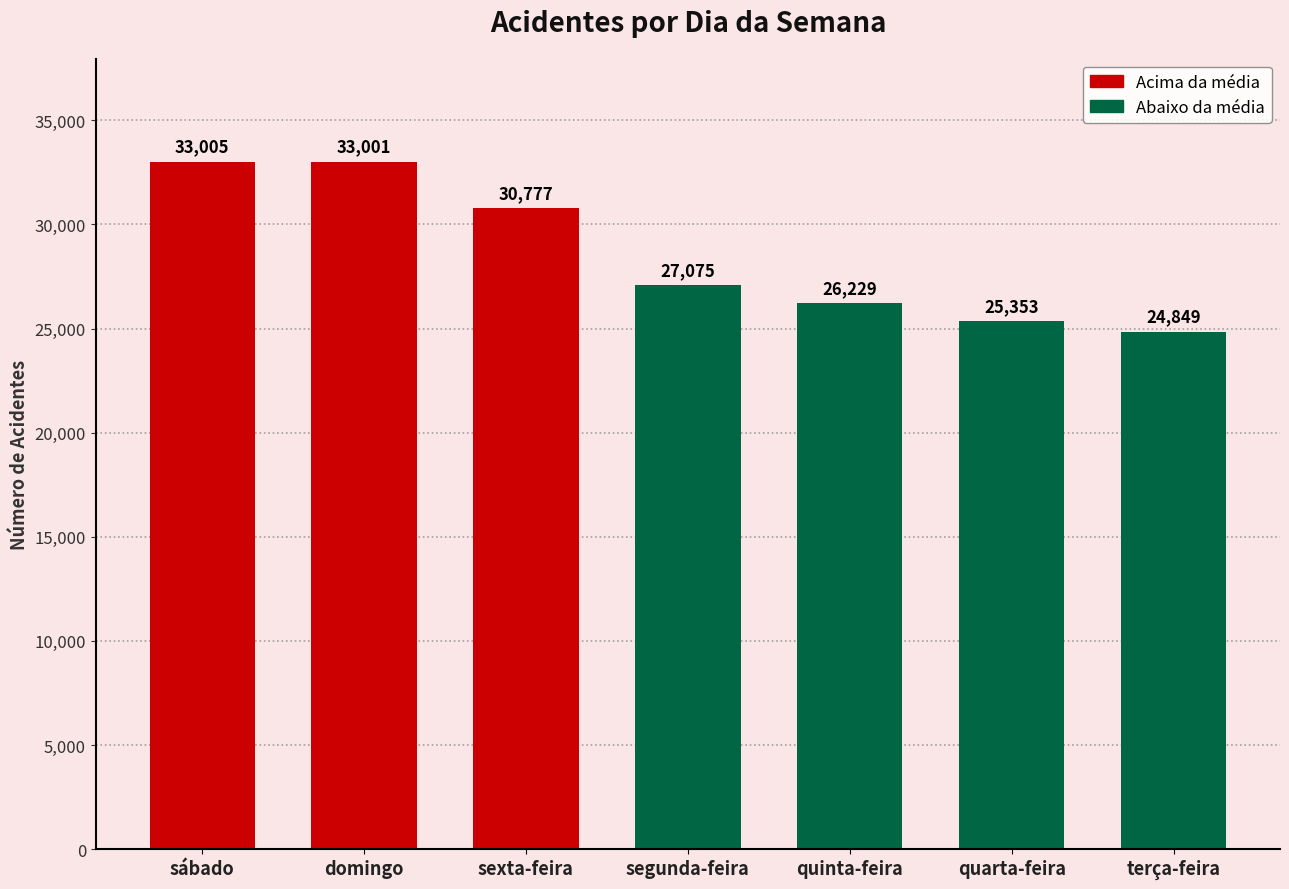

Which label corresponds to the largest value in the chart?

sábado